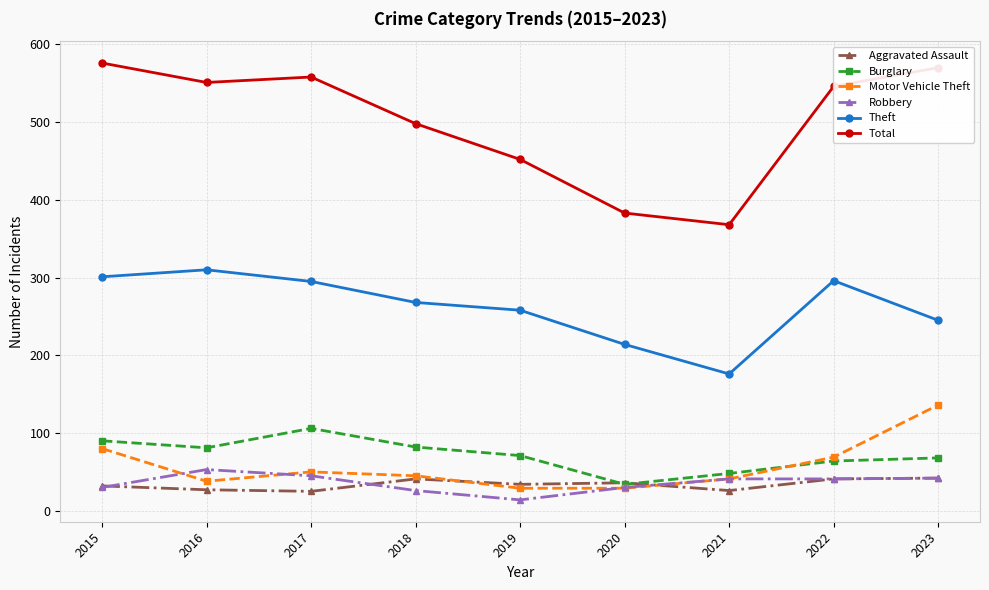

True or false: Total has a value of 812 at 2023.

False